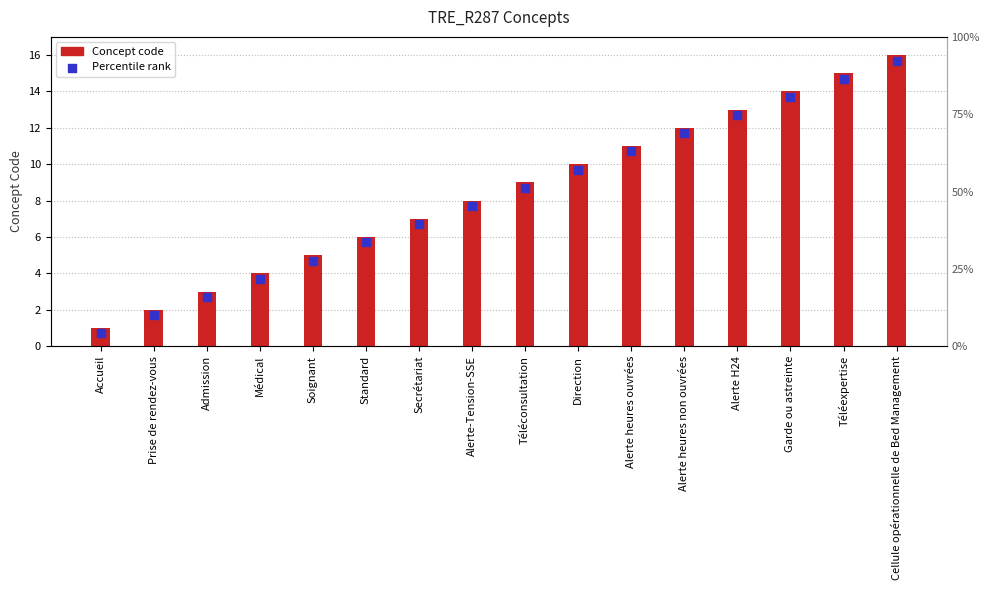

Which series reaches the minimum Y coordinate?

Percentile rank